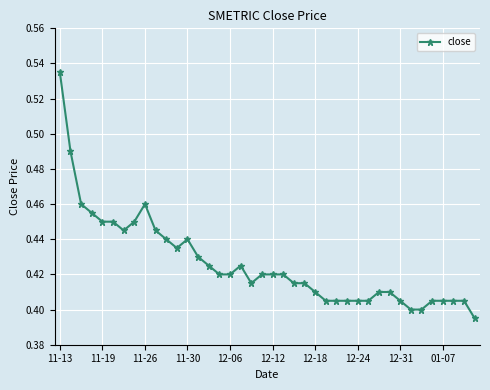

How many lines are shown in the chart?

1